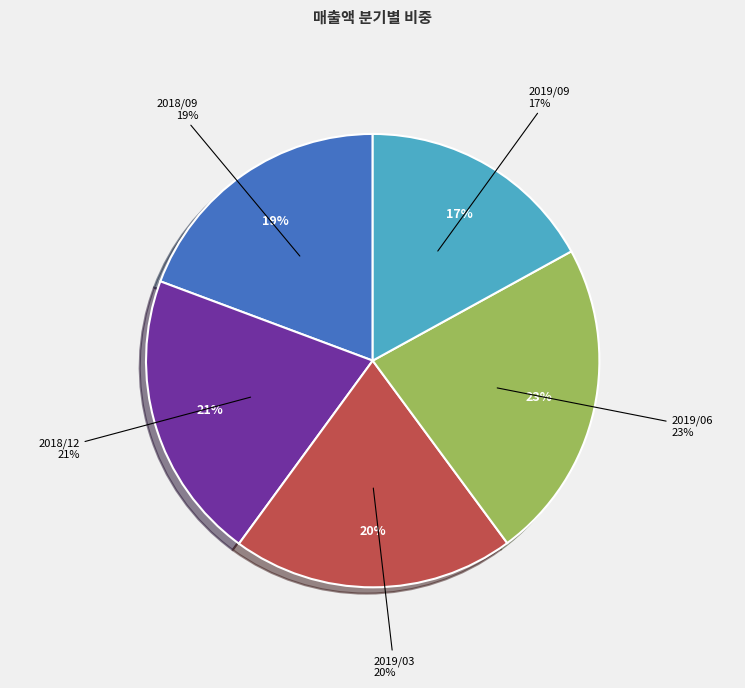

What is the total percentage of 2019/09 and 2018/12?

37.6%